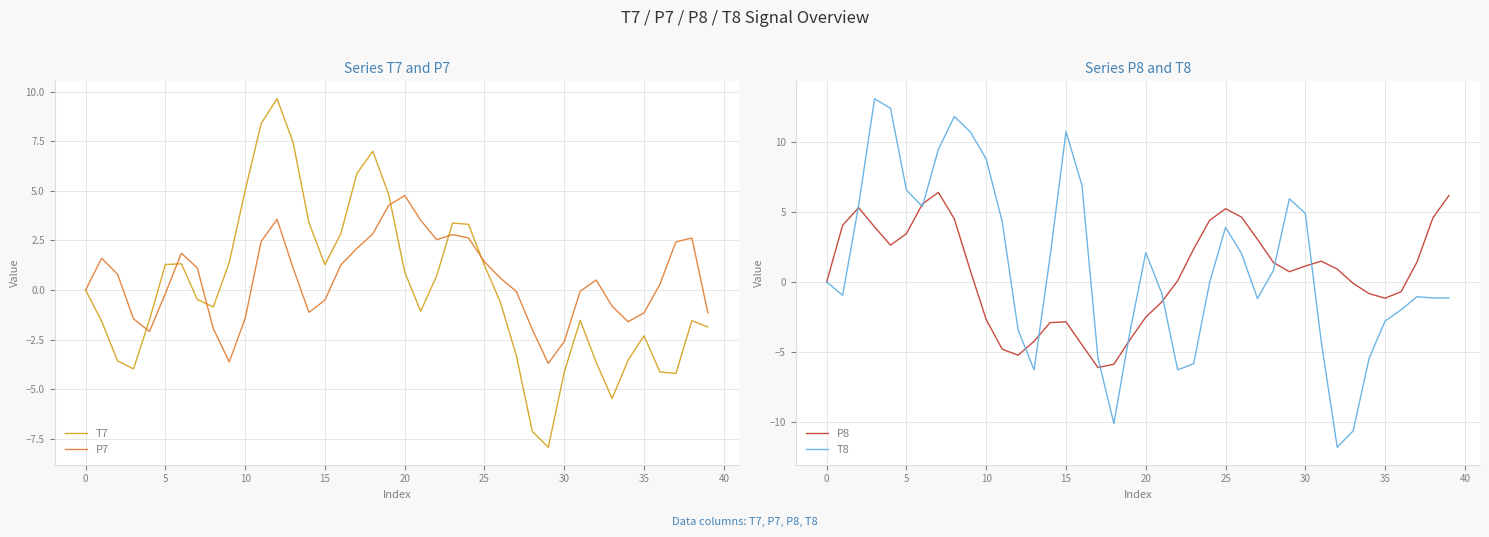

What is the minimum value for T7?

-7.9